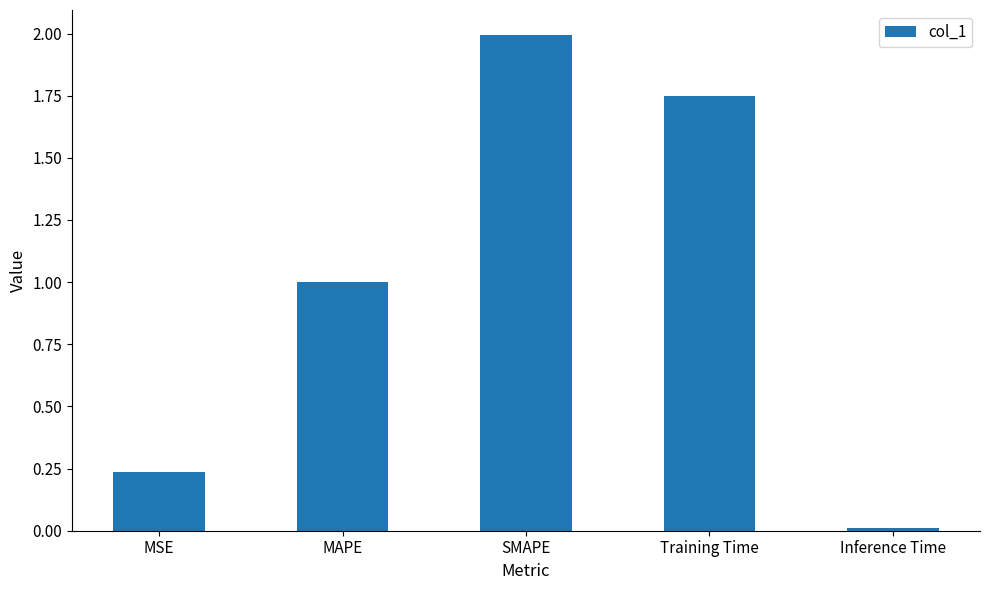

What is the sum of the values at SMAPE and Inference Time?

2.0